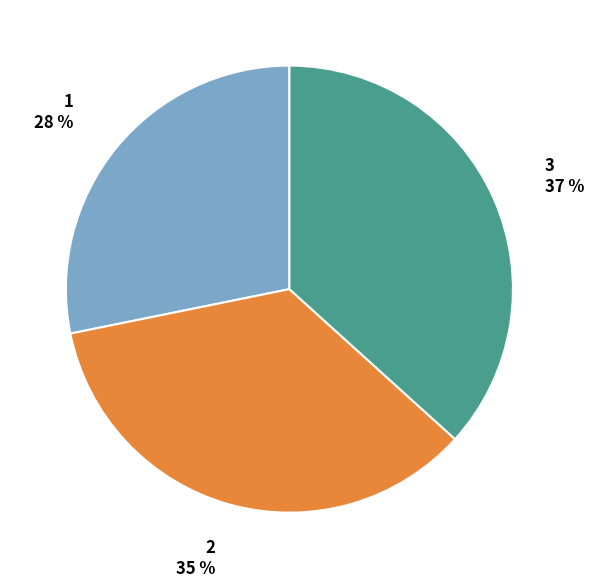

To the nearest percent, what is the combined percentage of 3 and 2?

72%